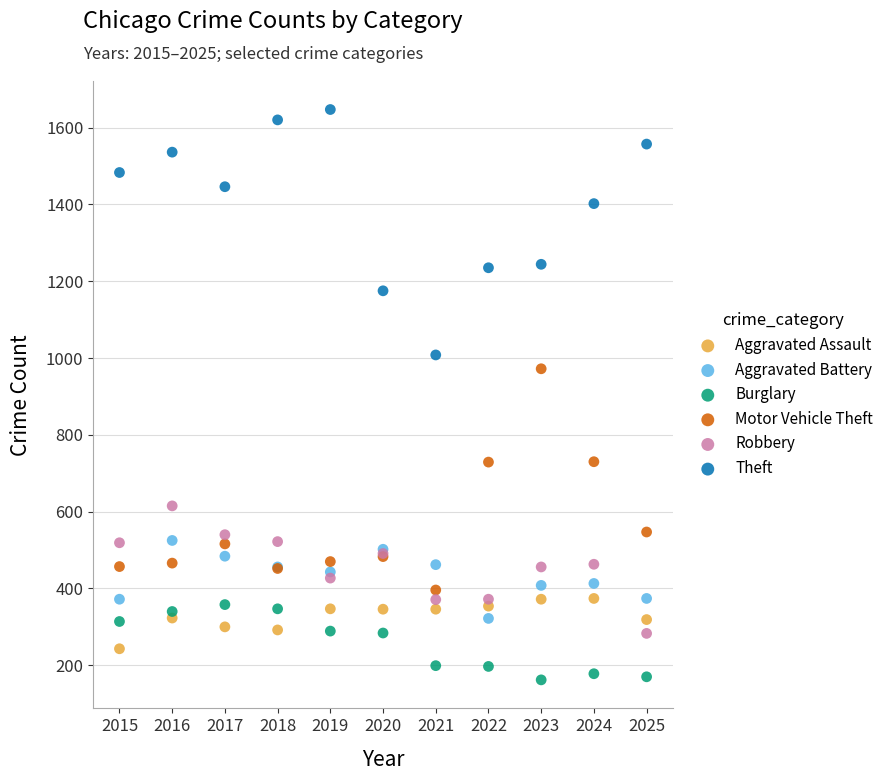

Across all series, what Y value is closest to 904?

972